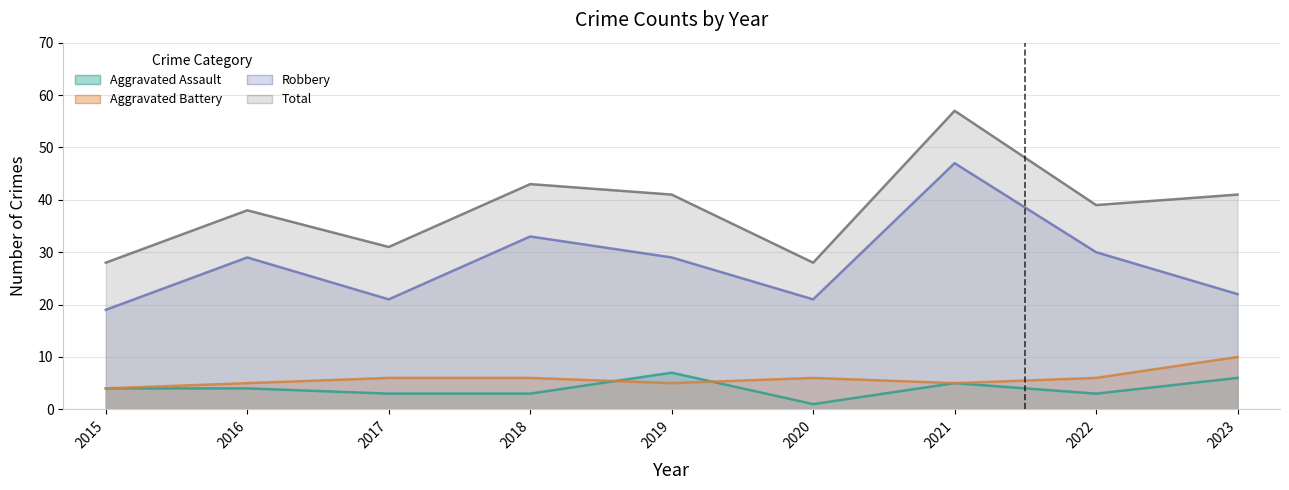

At which category is the sum across all series the highest?

2021